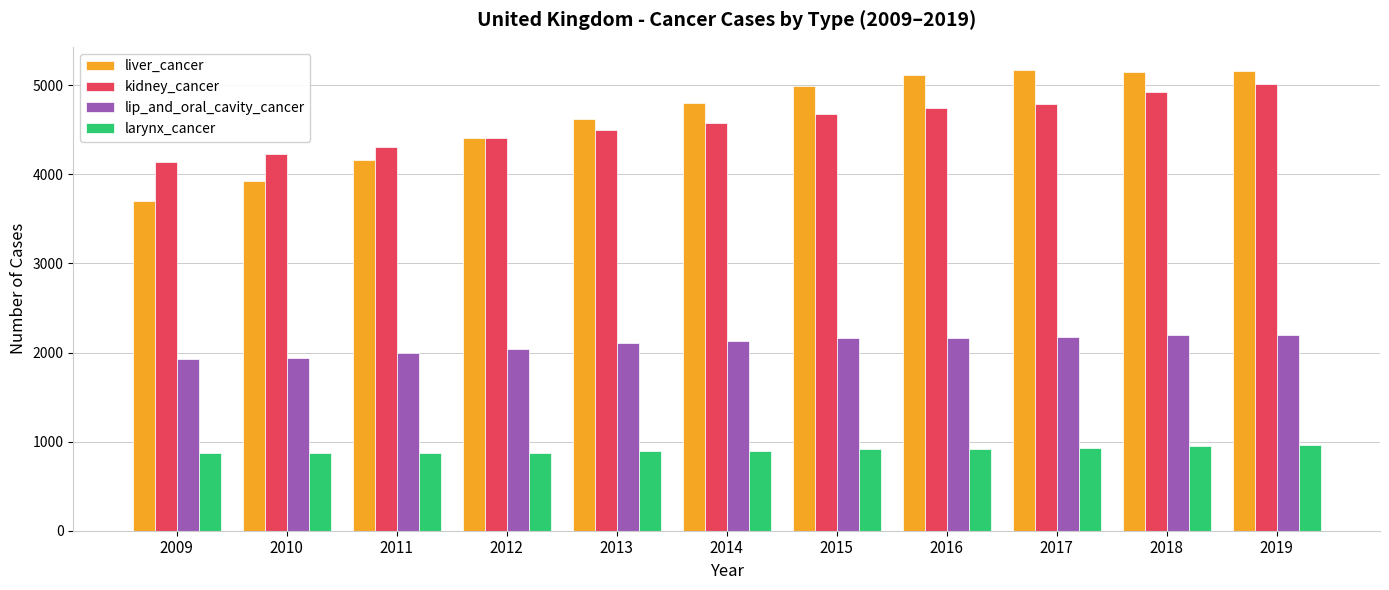

What is the difference between the liver_cancer values at 2011 and 2012?

249